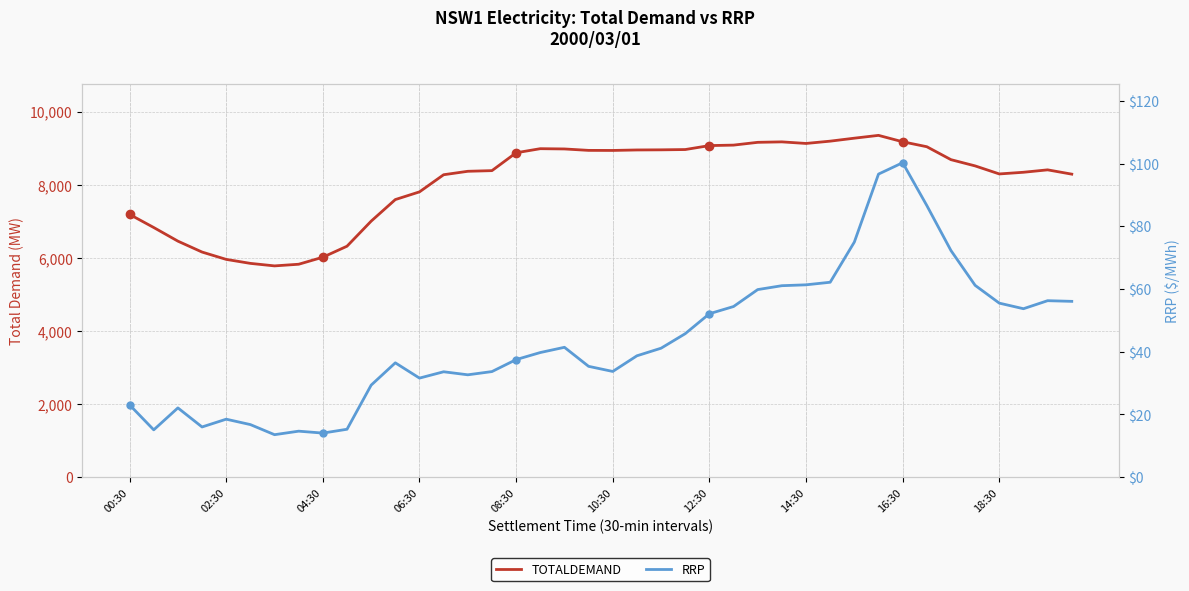

True or false: RRP has a value of 29.4 at 10.

True